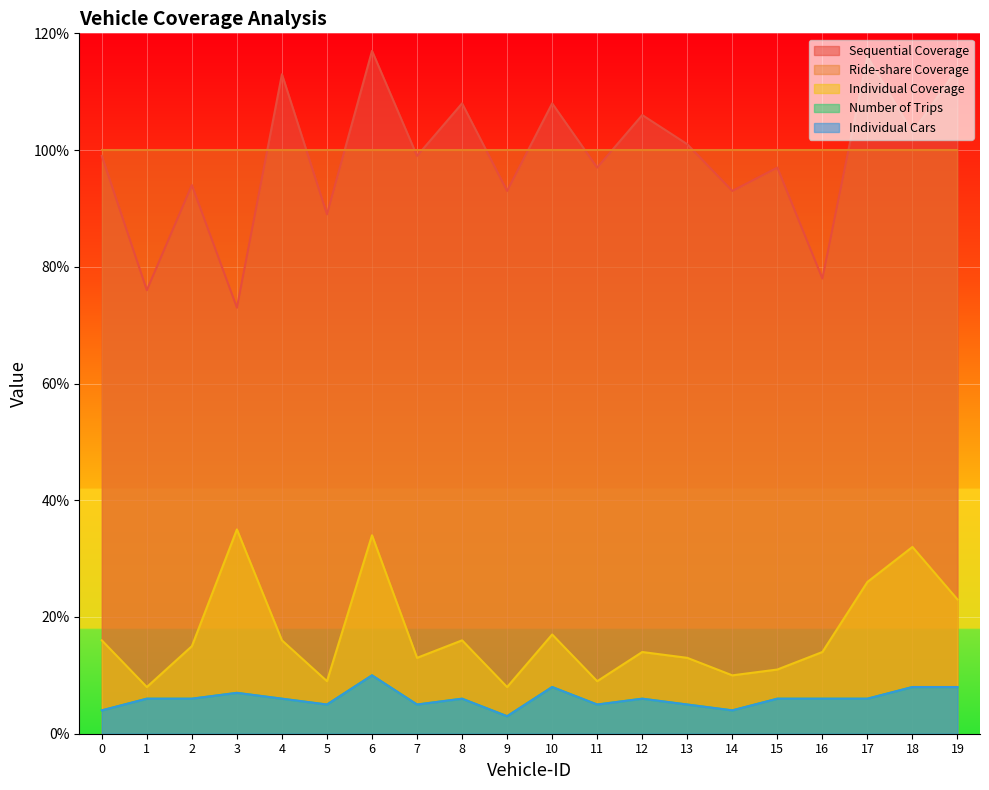

At which category does Number of Trips reach its first local valley?

5